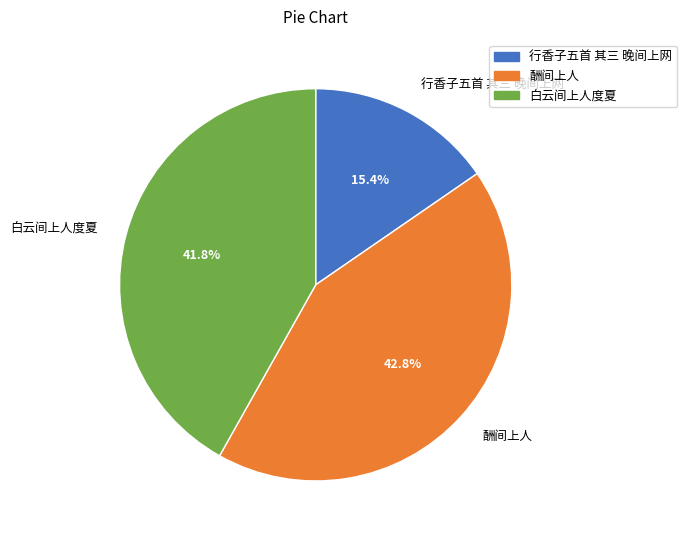

The 行香子五首 其三 晚间上网 slice represents 8% of the pie. True or false?

False